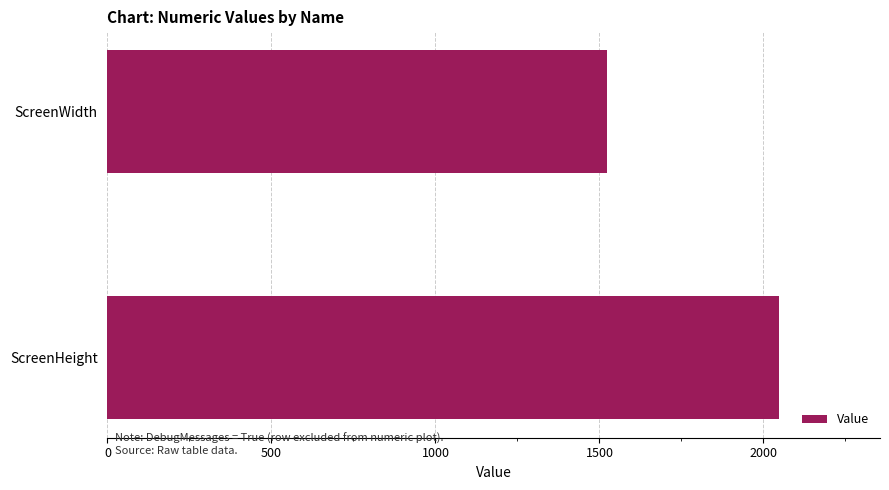

Rank the categories by value from lowest to highest.

ScreenWidth, ScreenHeight